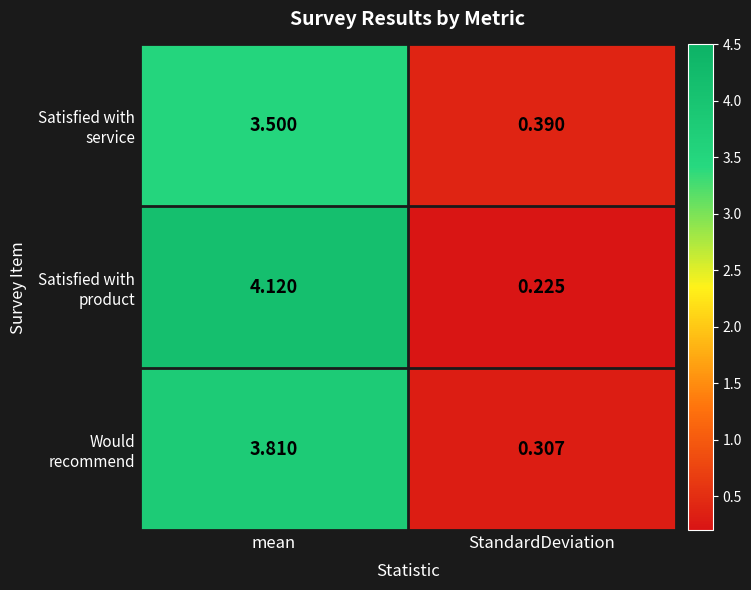

At which category does the chart reach its minimum across all series?

StandardDeviation